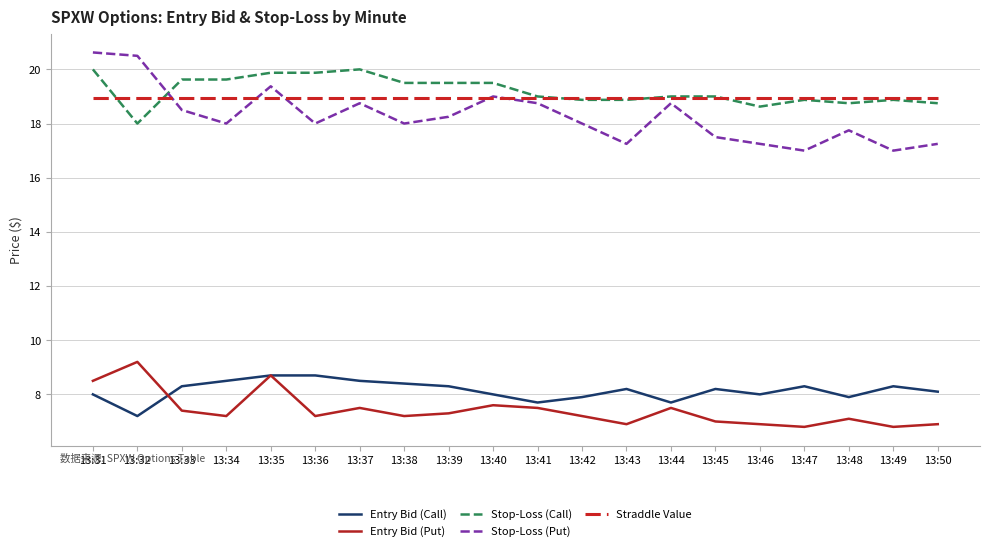

Which category has the highest value across all series?

13:31